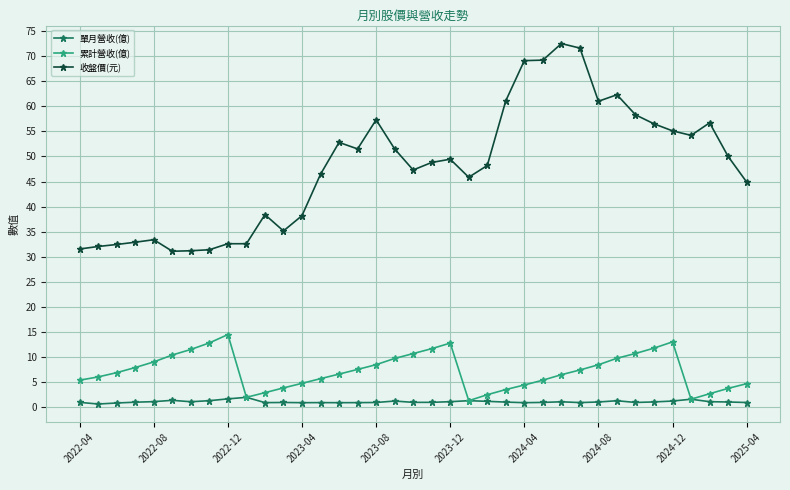

Rank the series by their maximum value, from highest to lowest.

收盤價(元), 累計營收(億), 單月營收(億)